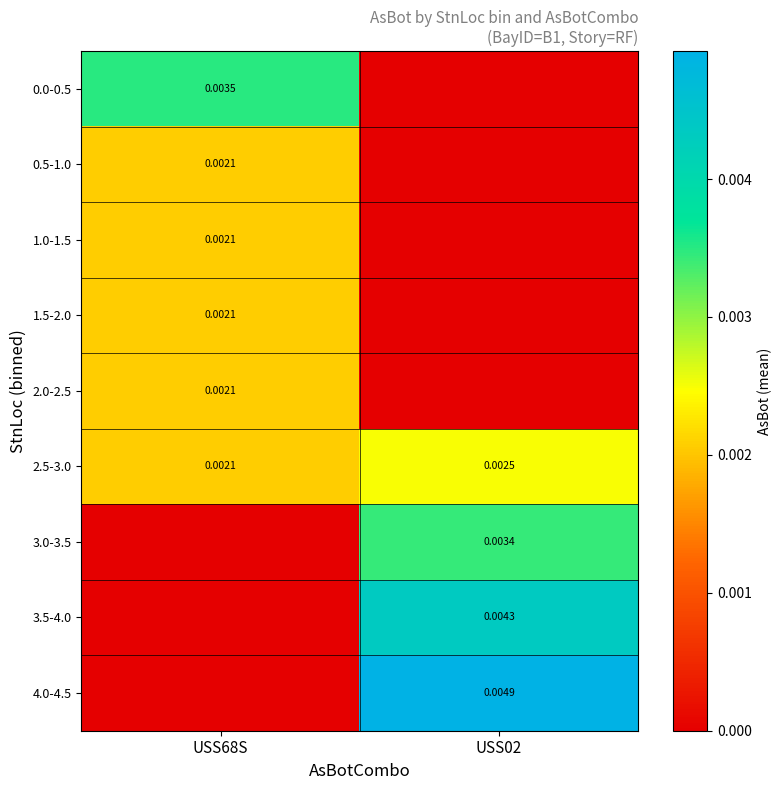

Count the number of data series in this chart.

9